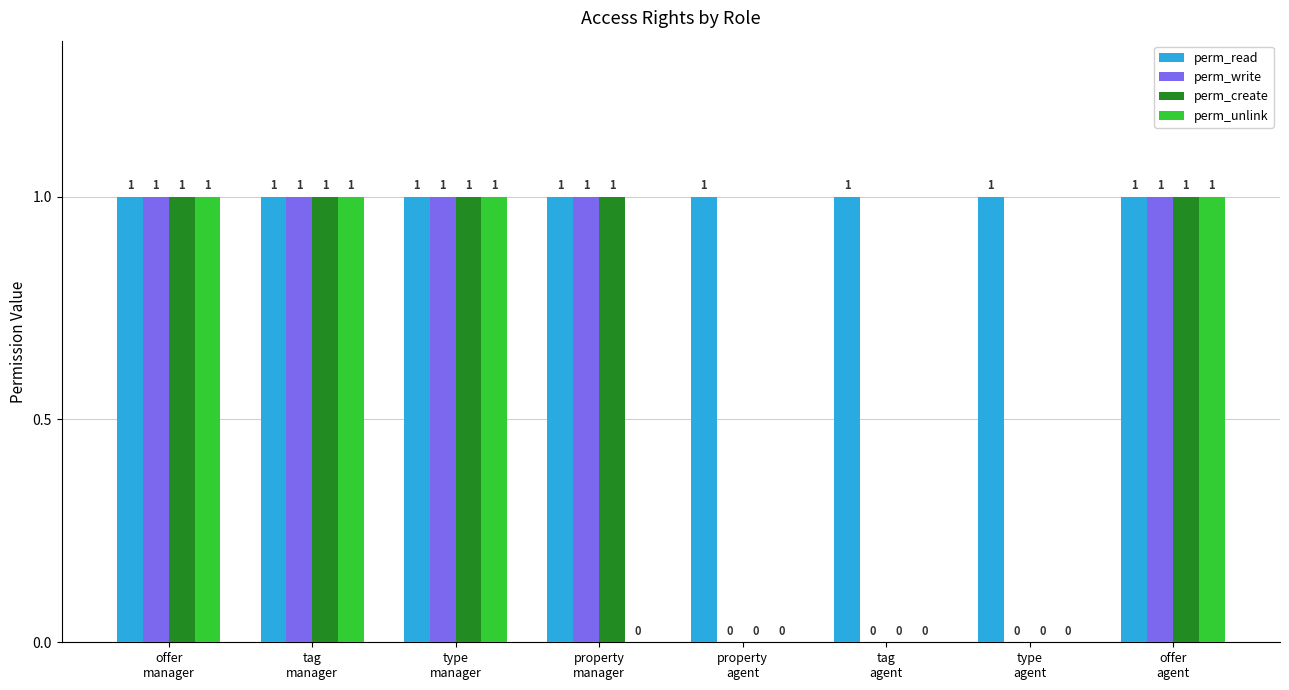

The perm_create series shows 0 at tag
manager. True or false?

False